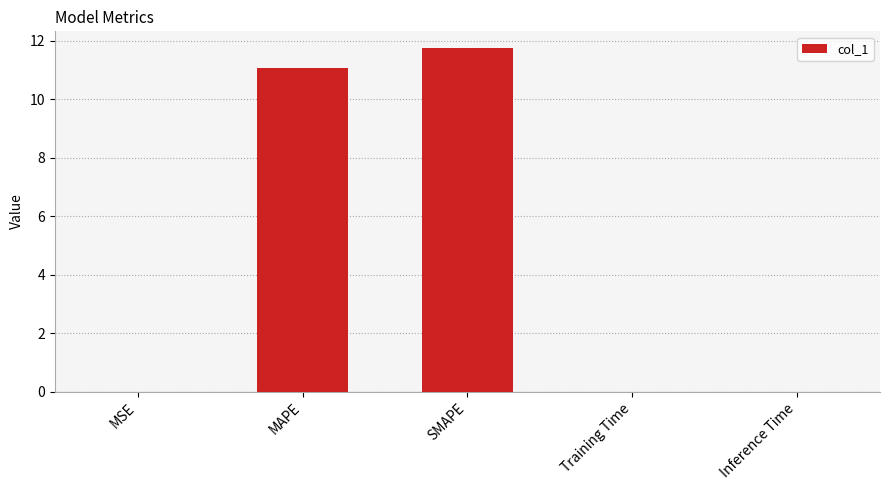

Does the chart contain stacked bars?

No